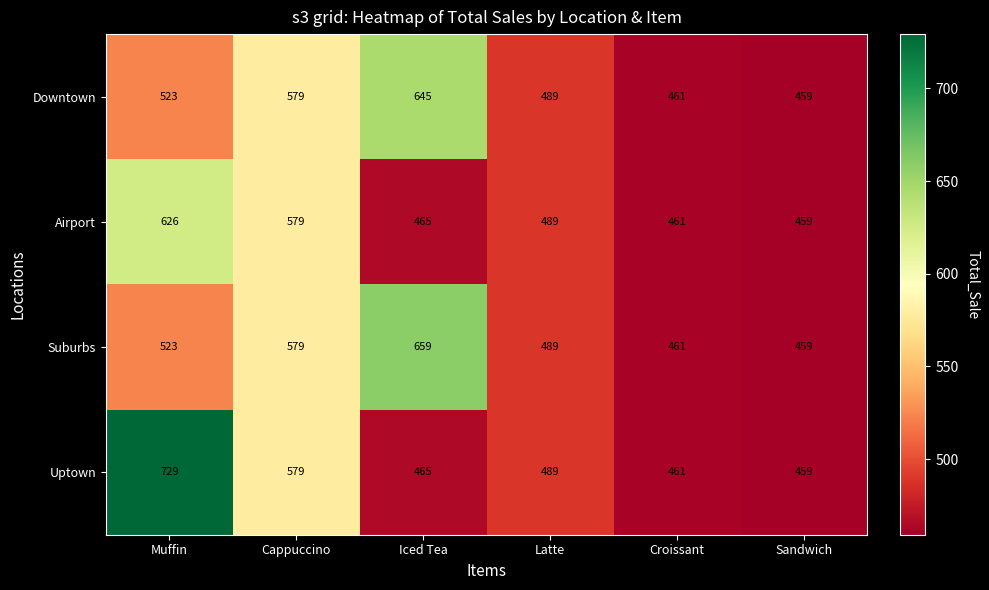

List the series in order of their peak value, highest first.

Uptown, Suburbs, Downtown, Airport